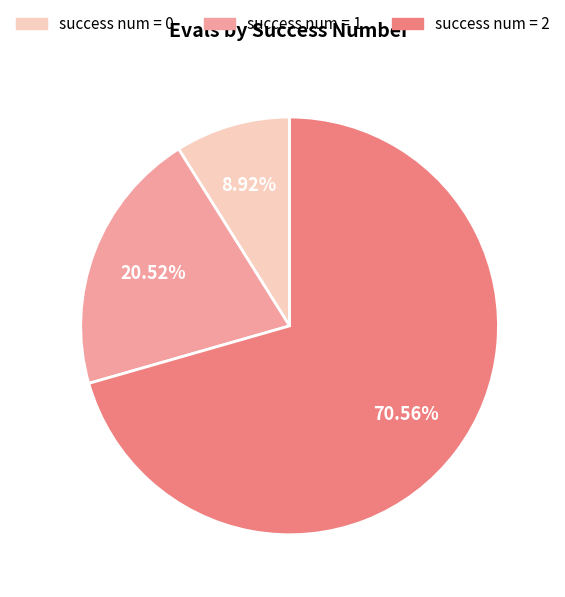

To the nearest percent, what is the average slice percentage?

33%